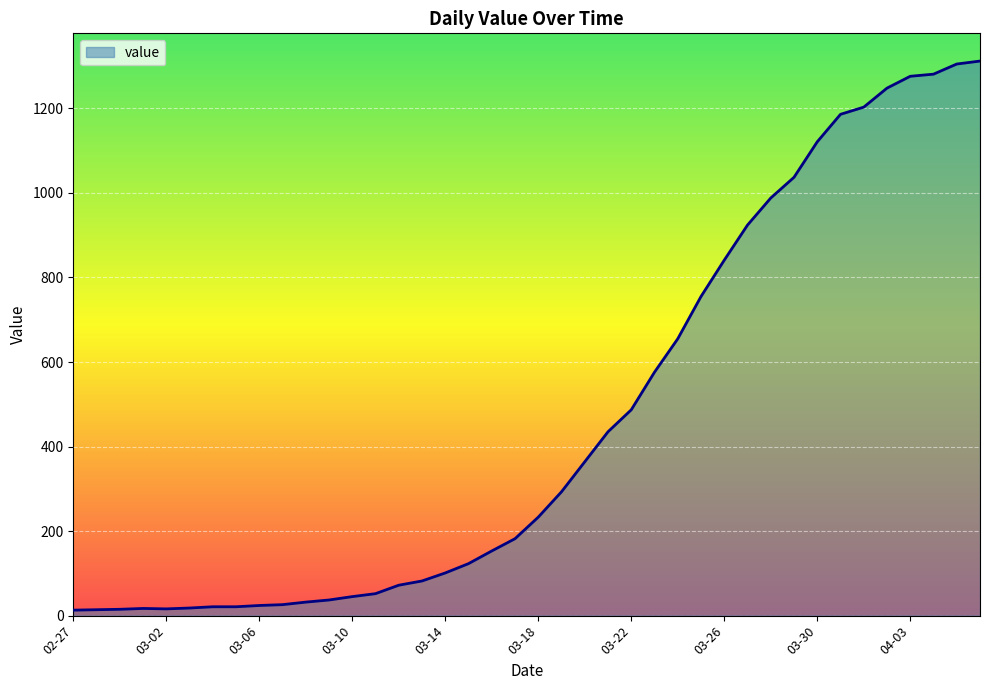

How many values are below 233?

20